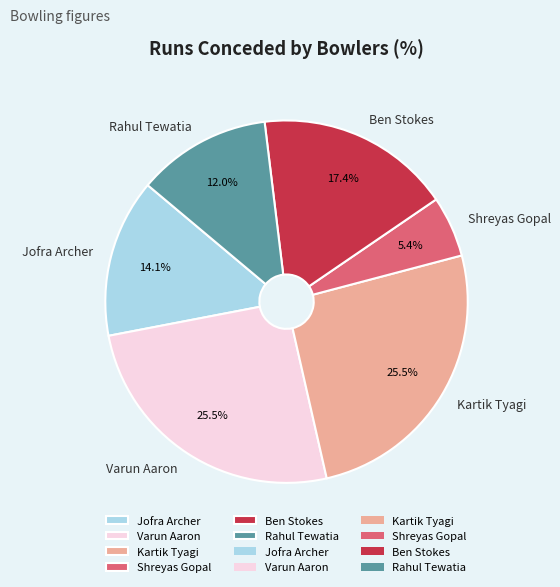

How many slices are in this pie chart?

6